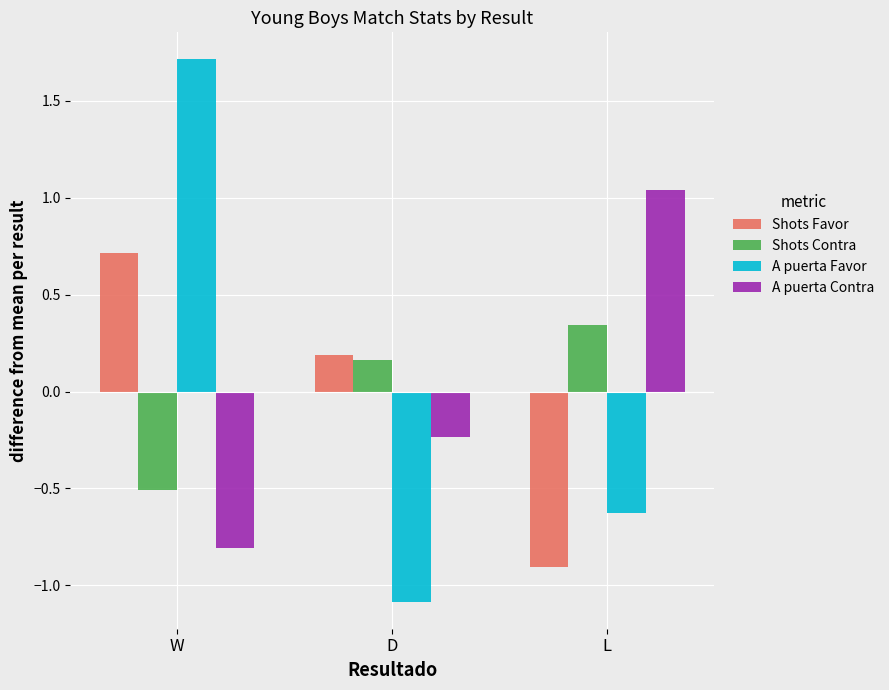

Are the bars horizontal?

No